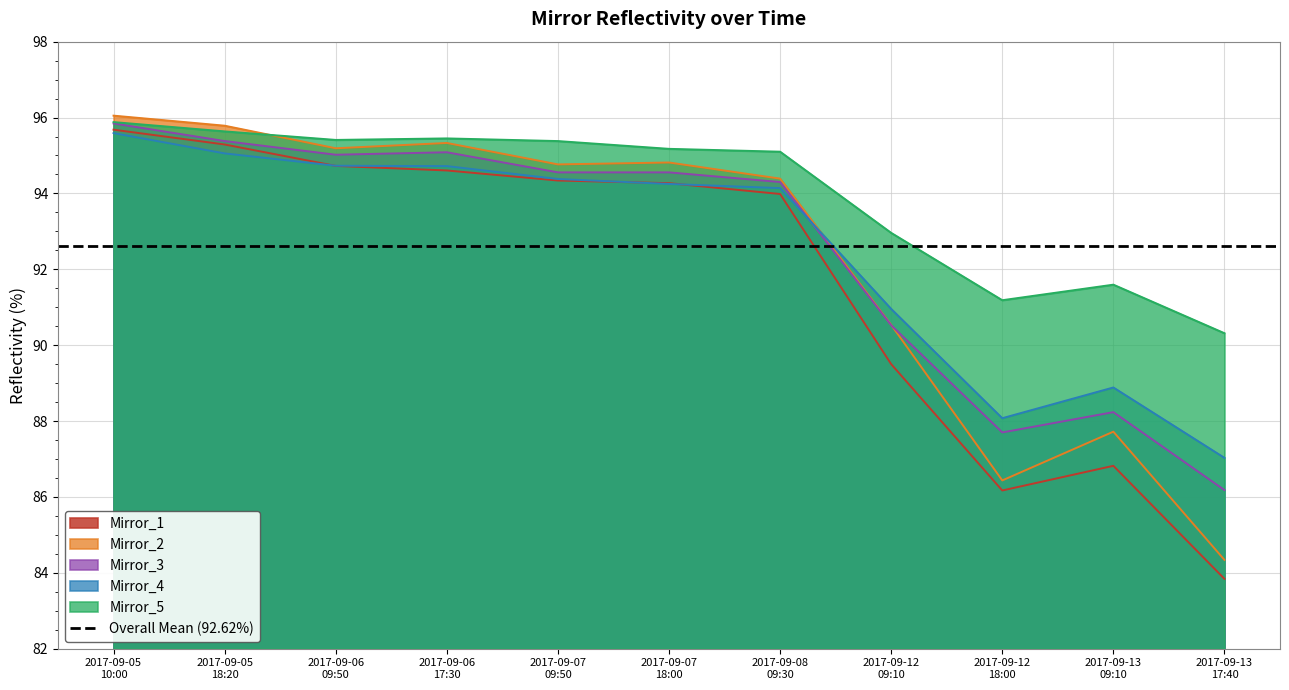

Reading left to right, transcribe all the data shown in this chart.

Mirror_1: 95.7	95.3	94.7	94.6	94.3	94.3	94.0	89.5	86.2	86.8	83.8
Mirror_2: 96.0	95.8	95.2	95.3	94.8	94.8	94.4	90.5	86.4	87.7	84.3
Mirror_3: 95.8	95.4	95.0	95.1	94.6	94.6	94.3	90.5	87.7	88.2	86.2
Mirror_4: 95.6	95.1	94.7	94.7	94.4	94.2	94.1	91.0	88.1	88.9	87.0
Mirror_5: 95.9	95.6	95.4	95.5	95.4	95.2	95.1	93.0	91.2	91.6	90.3